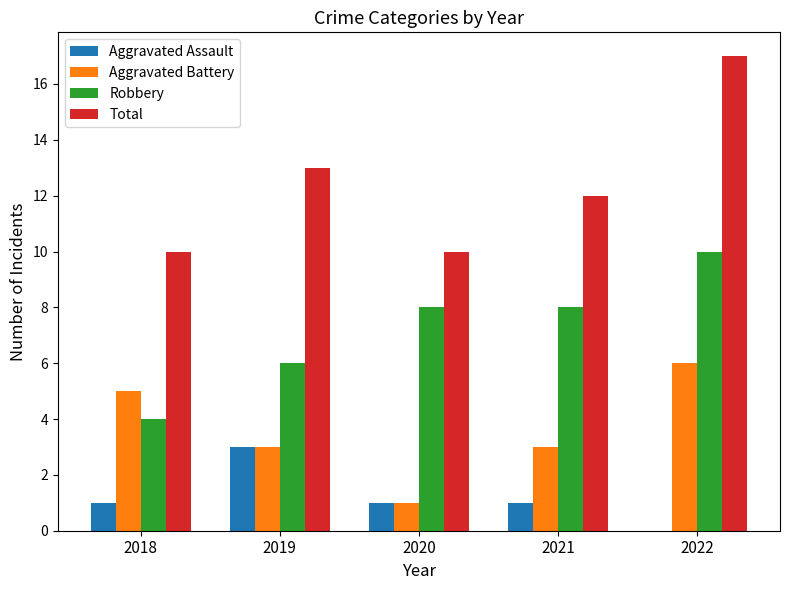

Count the number of categories in the chart.

5